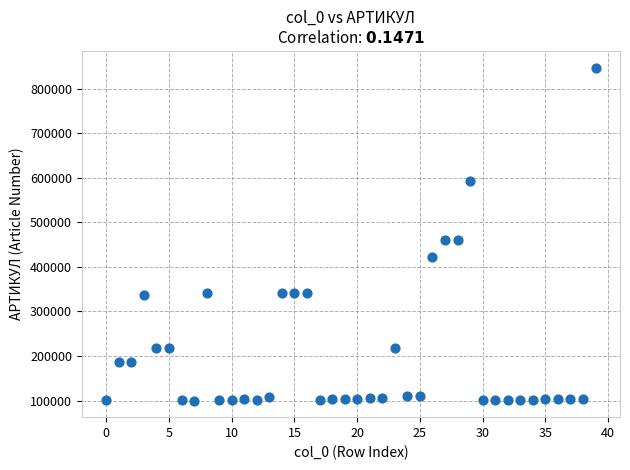

What is the range of Y values (max minus min)?

747254